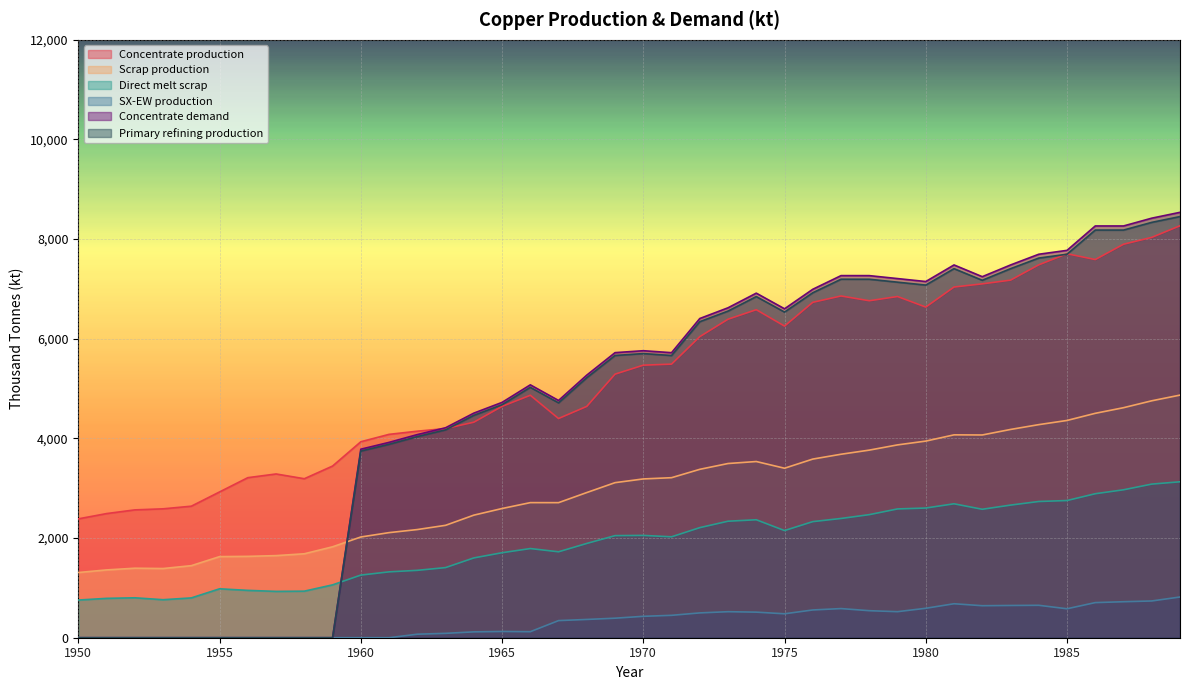

How many values in the Scrap production series are below 3186?

20